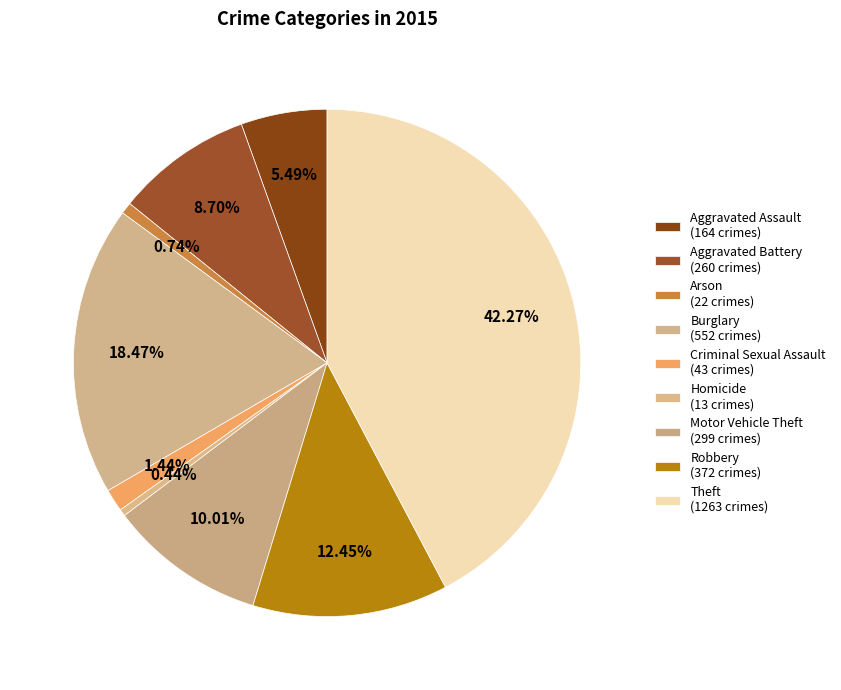

Count the number of slices in the pie.

9